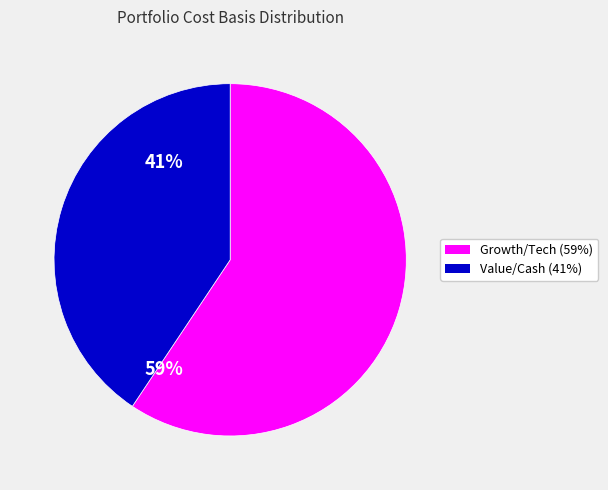

Does any single category account for the majority?

Yes